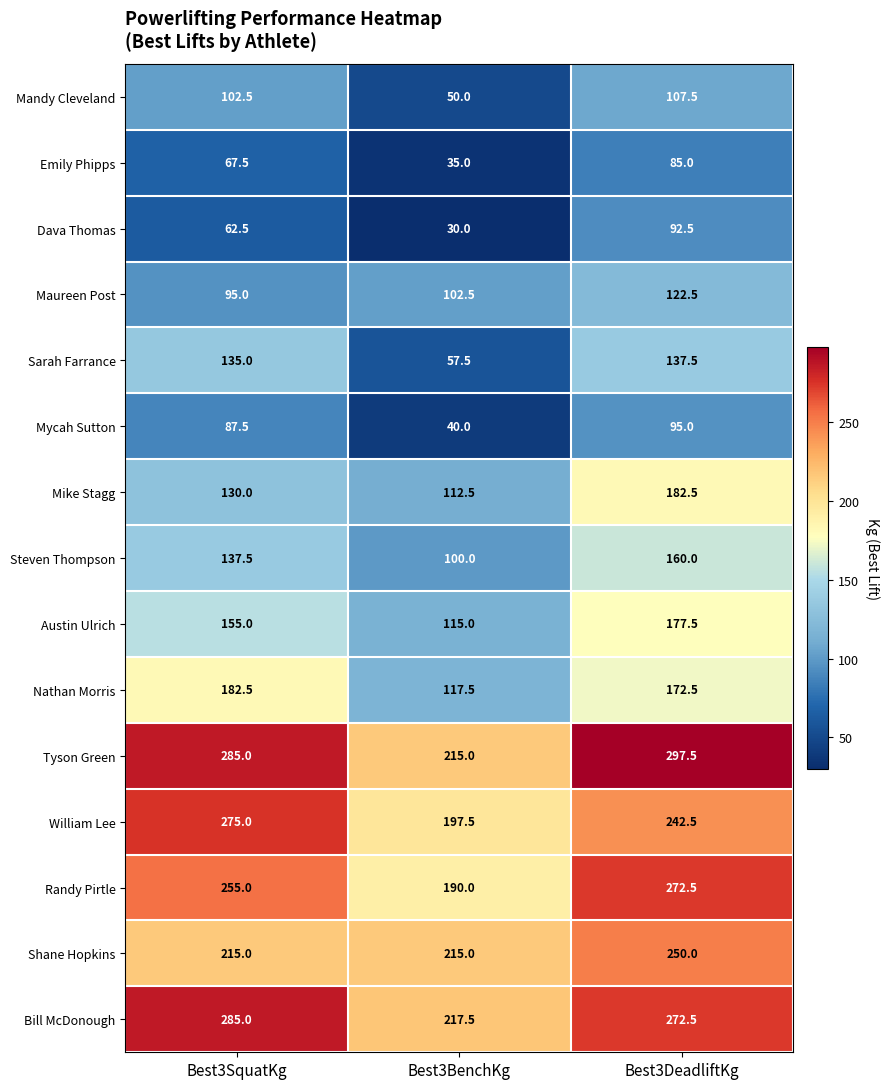

Where is Nathan Morris nearest to the value 150?

Best3DeadliftKg